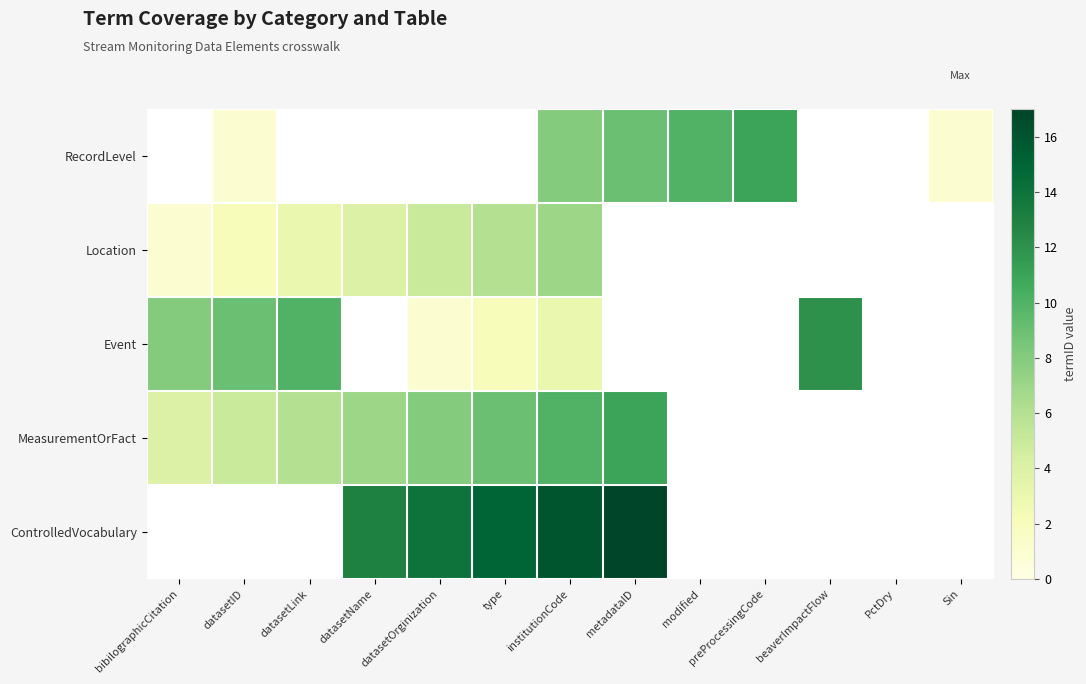

How many distinct data groups are displayed?

5